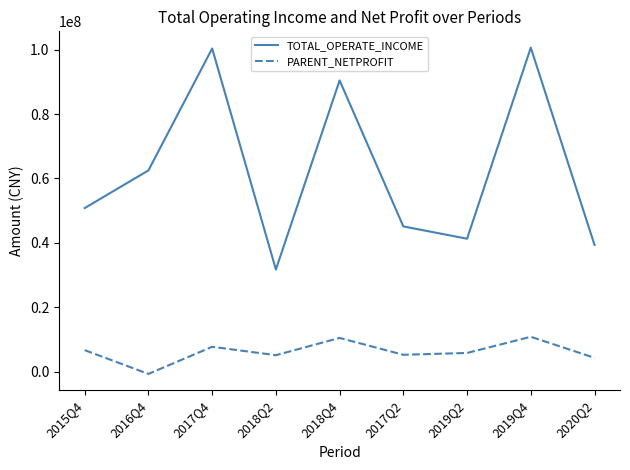

How many values in PARENT_NETPROFIT are above zero?

8